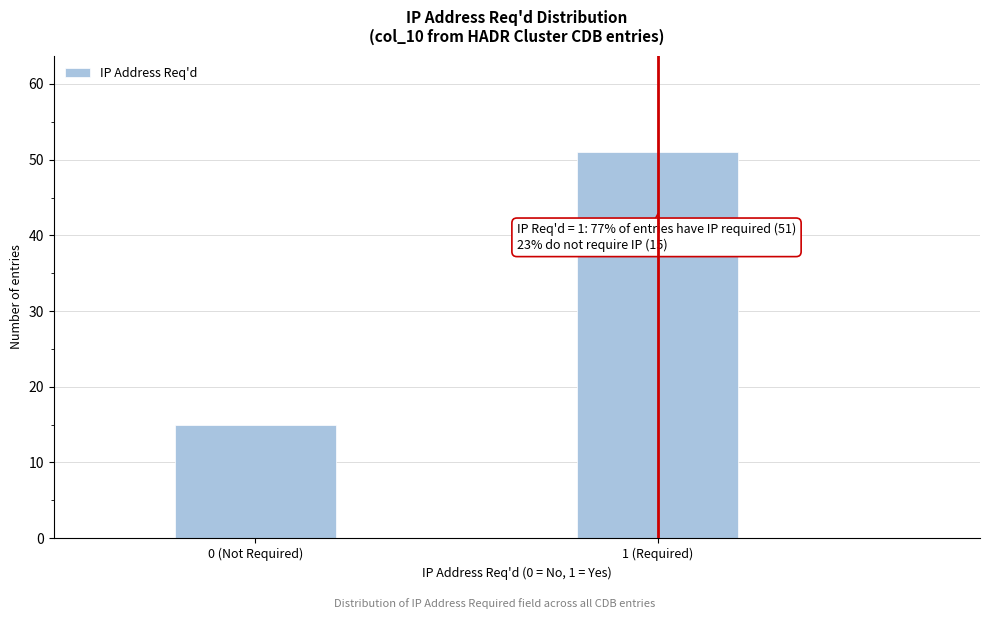

Reading right to left, list all the values displayed in this chart.

1 (Required)=51	0 (Not Required)=15